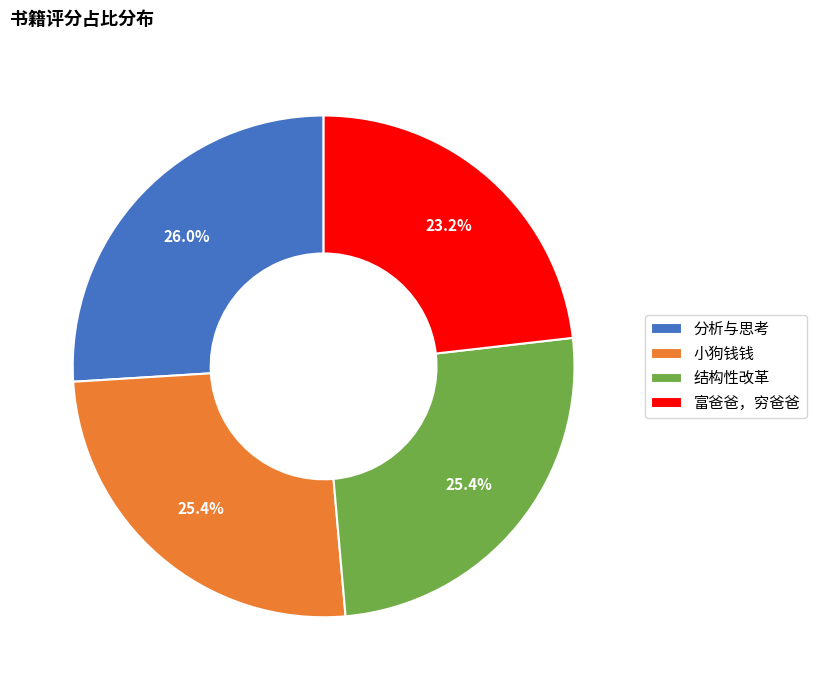

Is there any slice that represents more than half of the pie?

No